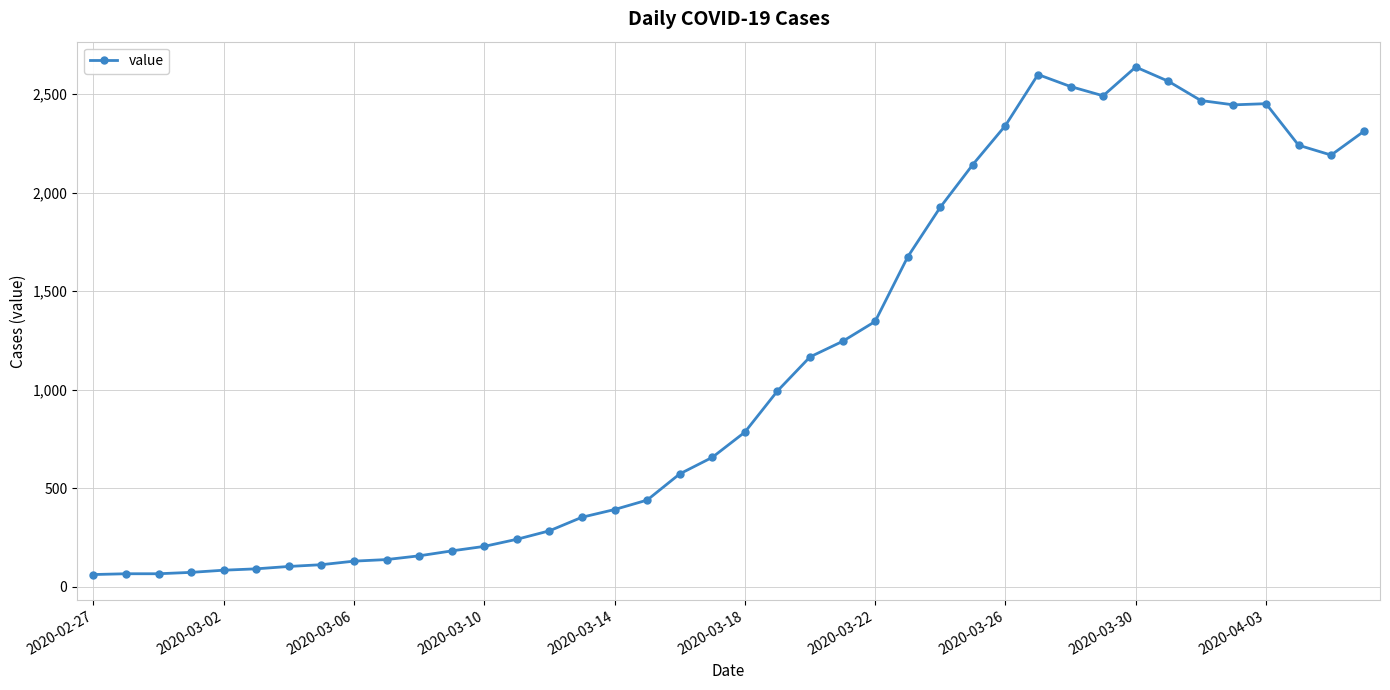

What is the greatest value displayed?

2638